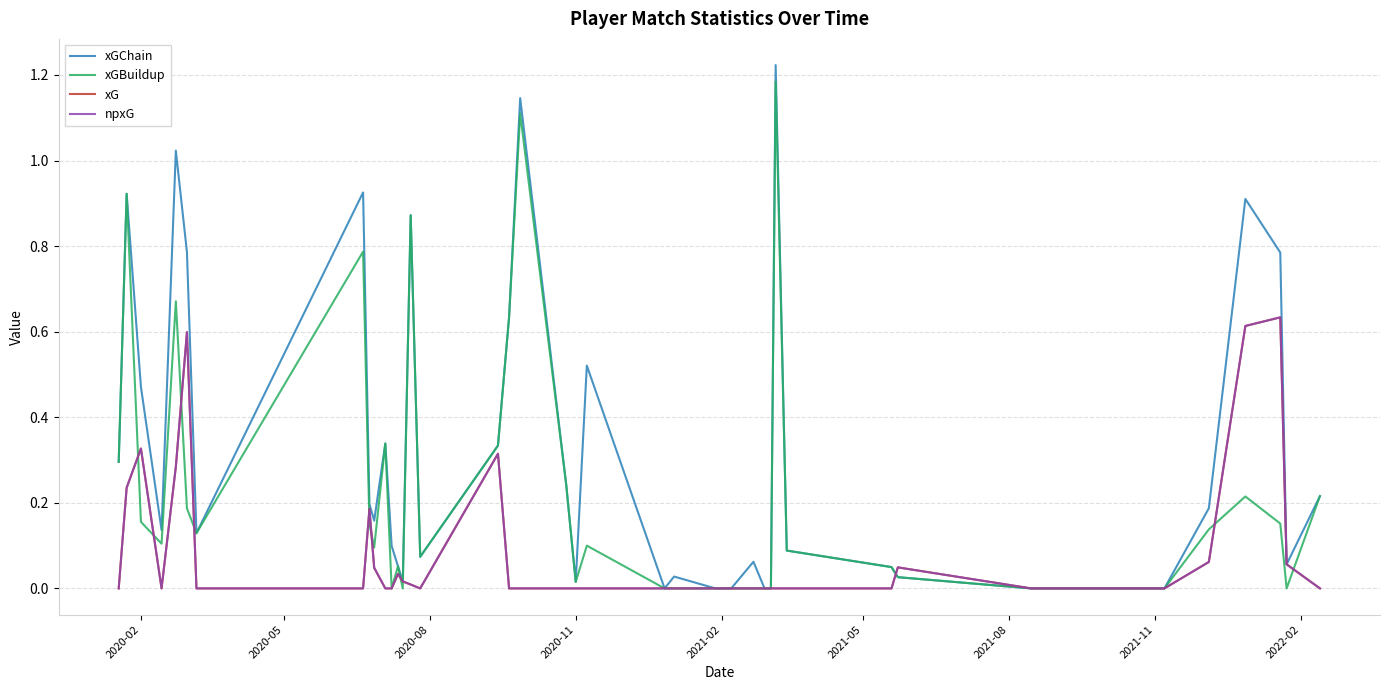

True or false: xG and npxG intersect in this chart.

False